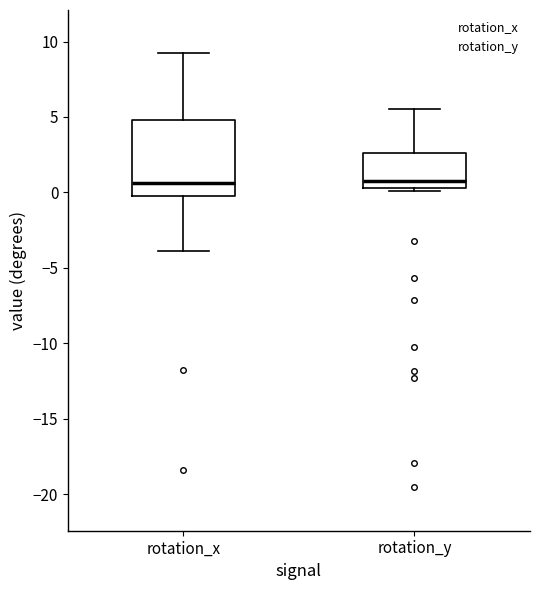

Comparing the boxes themselves (not the whiskers), which one is the tallest?

rotation_x